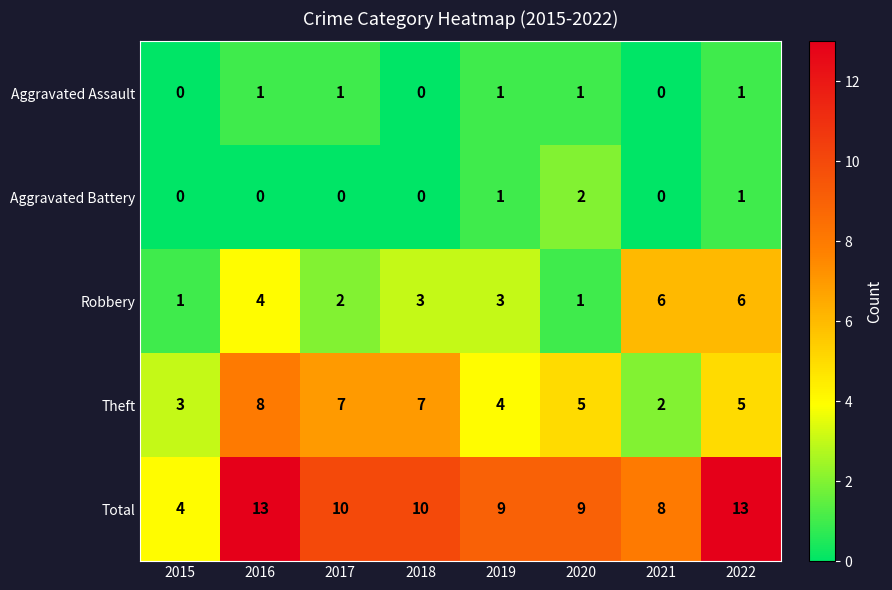

The Total series shows 13 at 2021. True or false?

False